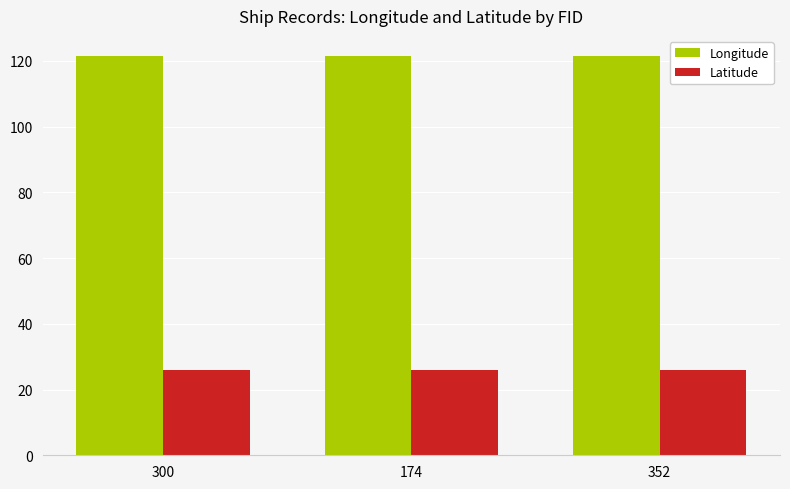

Are the bars horizontal?

No